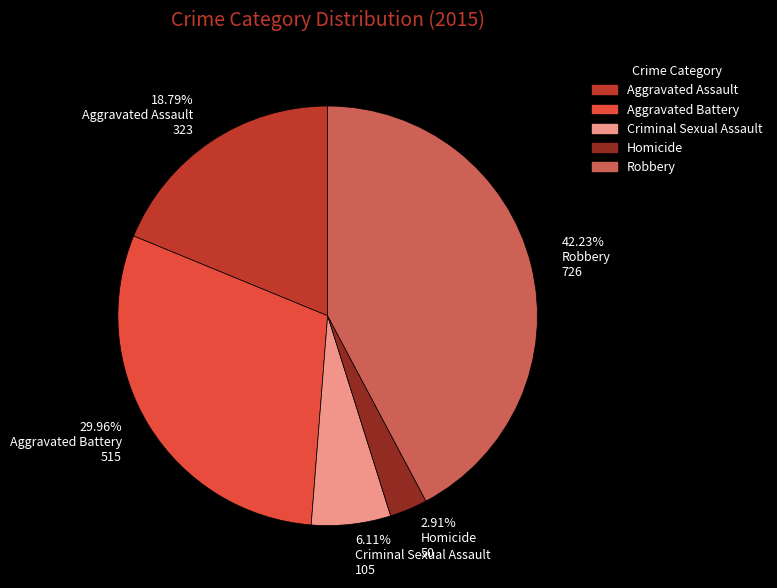

What is the largest slice in the pie chart?

42.23% Robbery 726